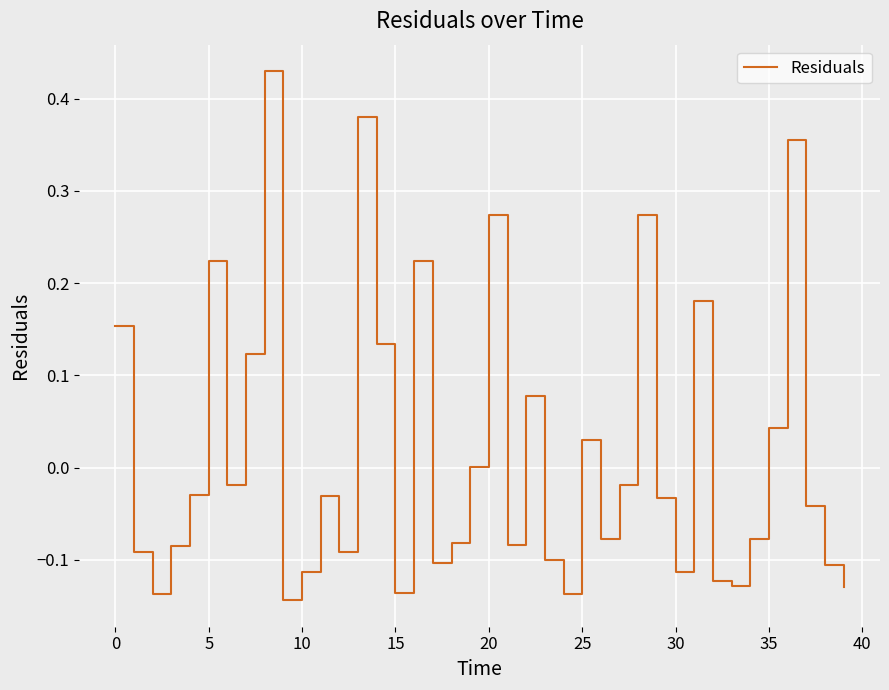

What is the difference between the maximum and minimum values?

0.6